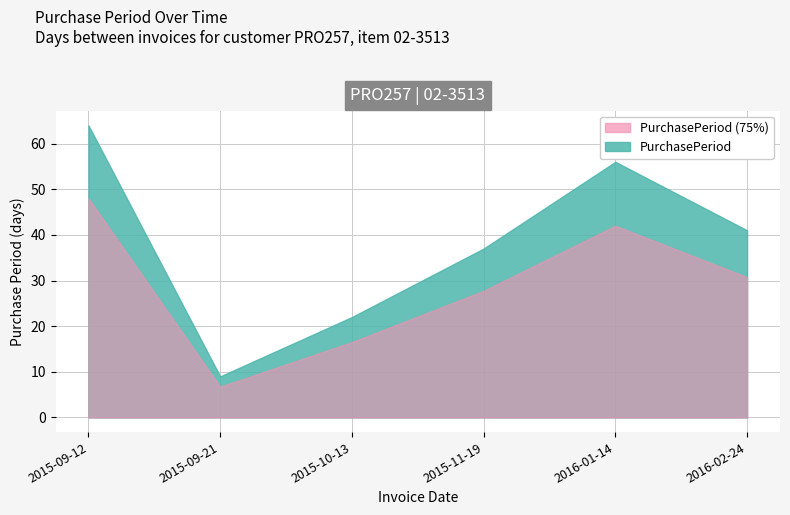

Reading left to right, list all the values displayed in this chart.

64	9	22	37	56	41